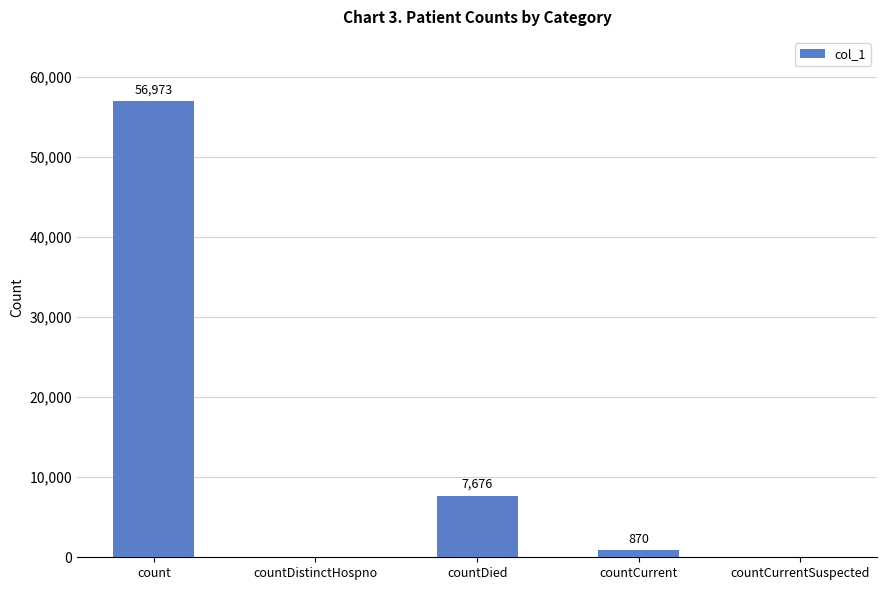

Which label corresponds to the largest value in the chart?

count